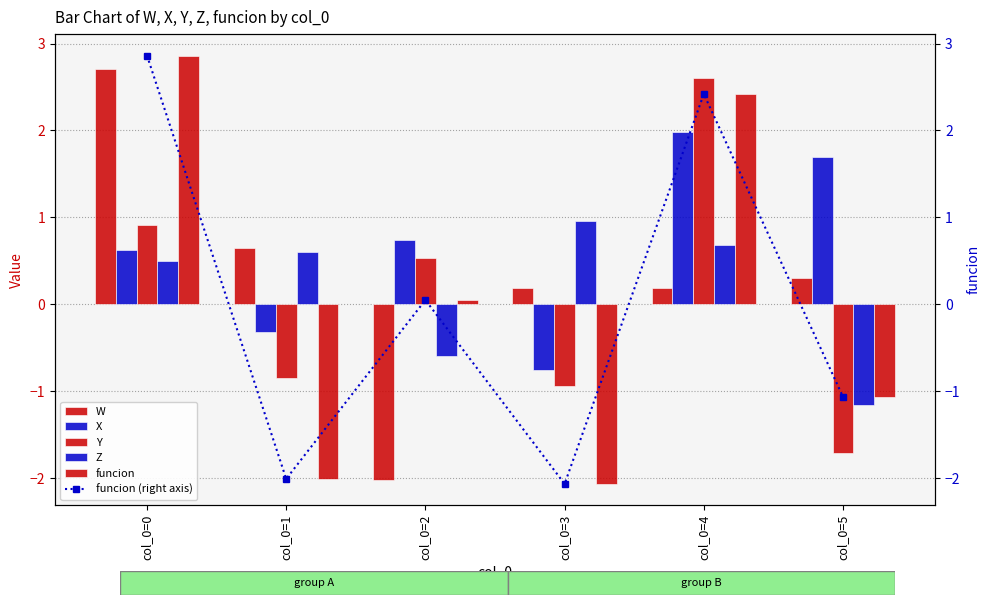

The Y series shows 0.2 at col_0=2. True or false?

False